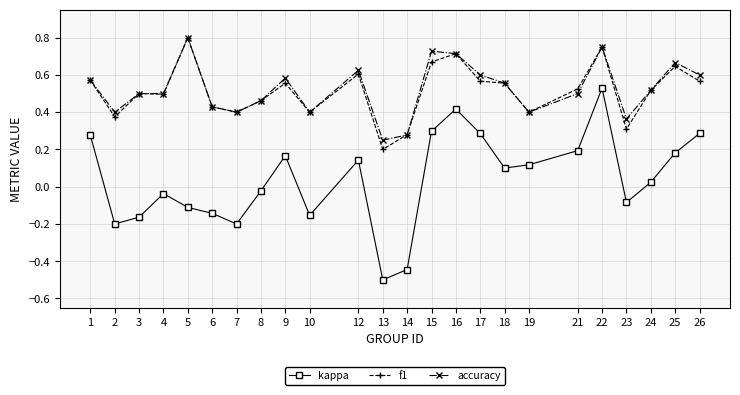

How many f1 values are between 0 and 1?

24